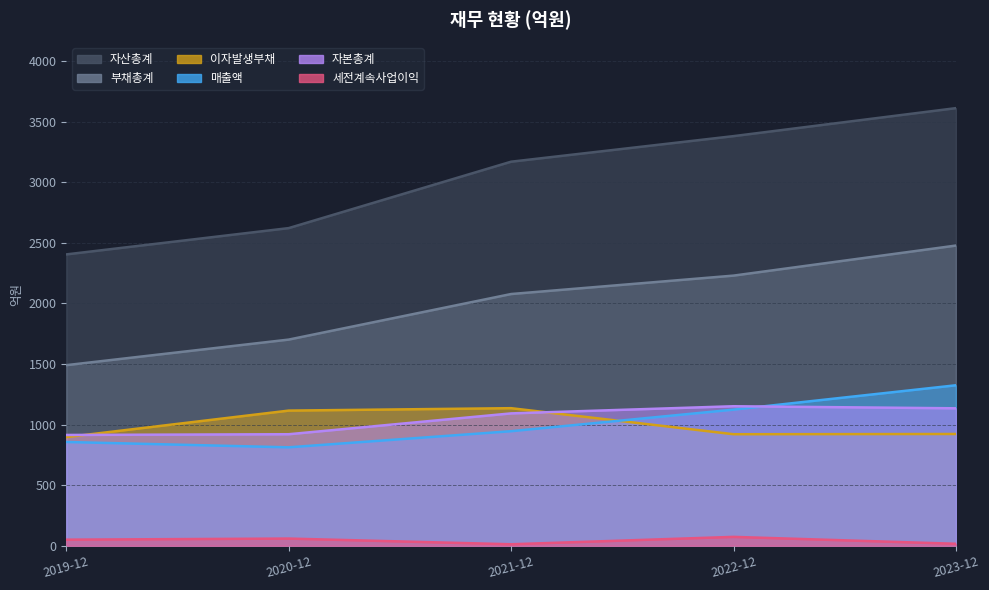

True or false: 부채총계 and 세전계속사업이익 intersect in this chart.

False